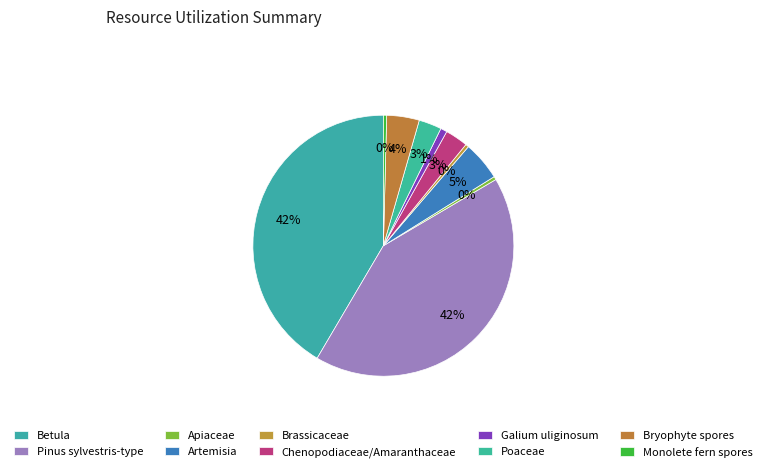

How many slices are in this pie chart?

10